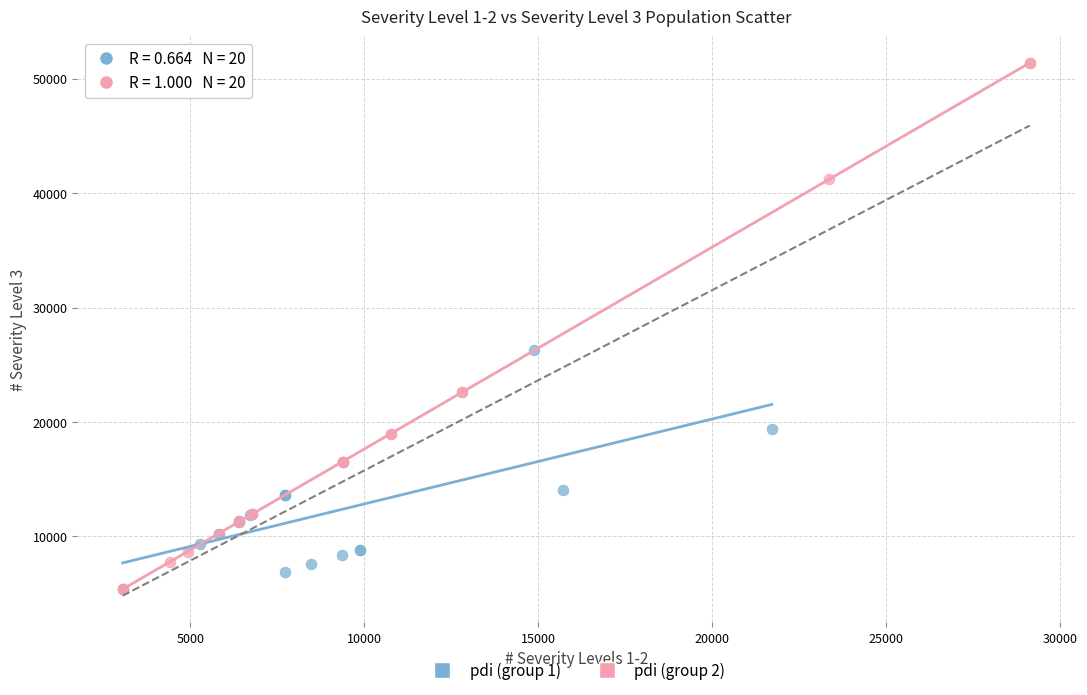

Which series has the largest Y range (max minus min)?

pdi (group 2)